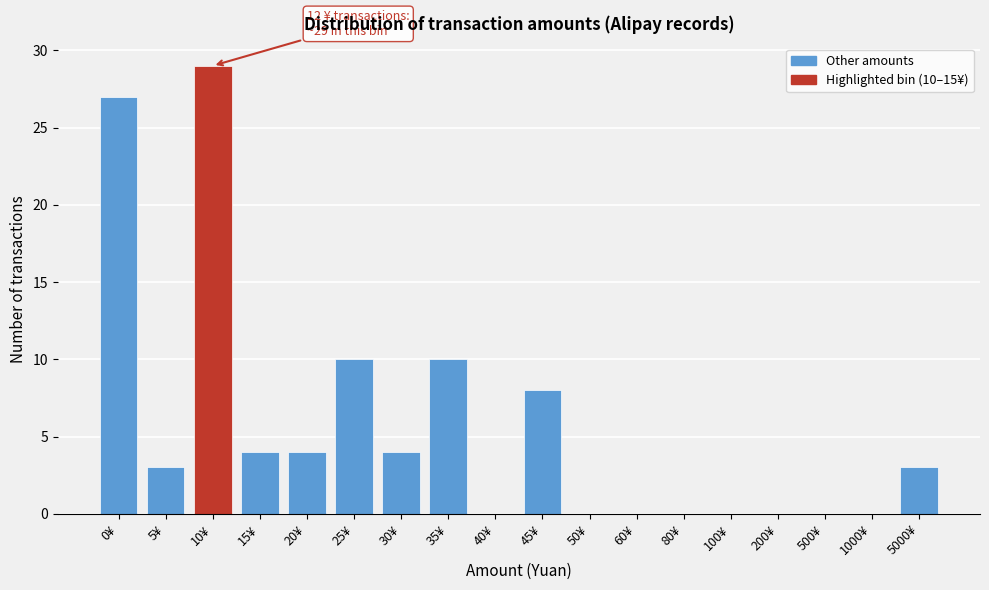

Reading left to right, extract all data points from this chart.

0¥=27	5¥=3	10¥=29	15¥=4	20¥=4	25¥=10	30¥=4	35¥=10	40¥=0	45¥=8	50¥=0	60¥=0	80¥=0	100¥=0	200¥=0	500¥=0	1000¥=0	5000¥=3